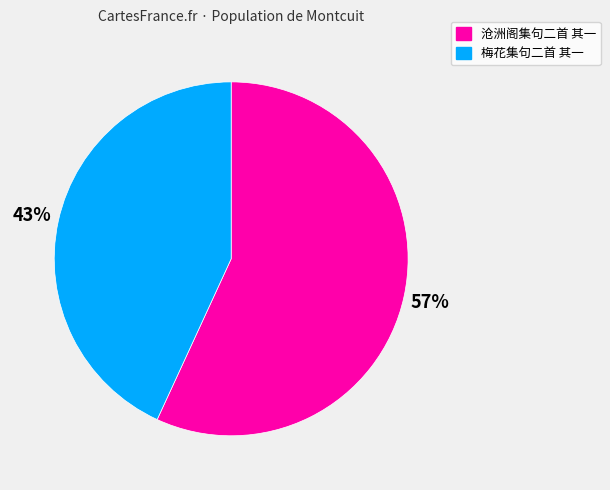

Does 梅花集句二首 其一 represent more than half of the total?

No